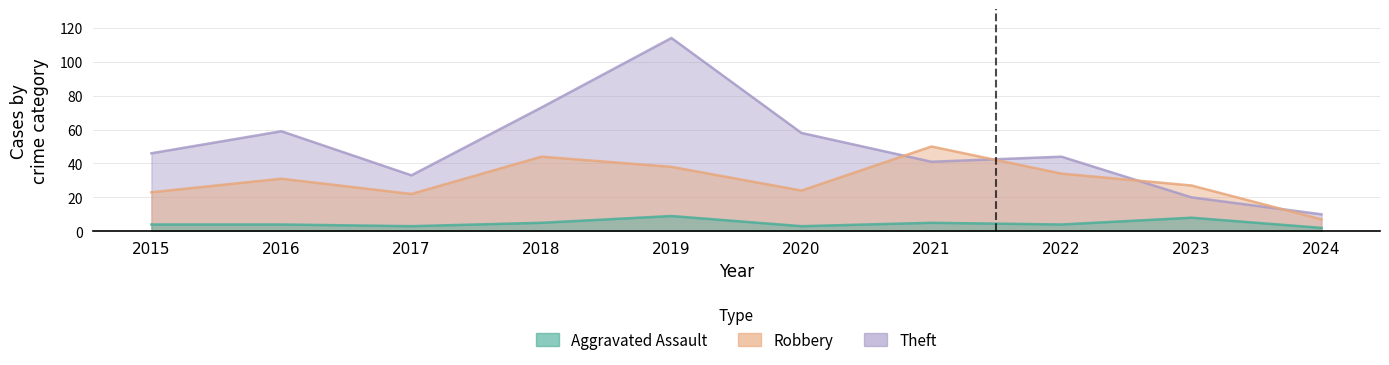

Is the value of Aggravated Assault at 2015 greater than the value of Robbery at 2024?

No